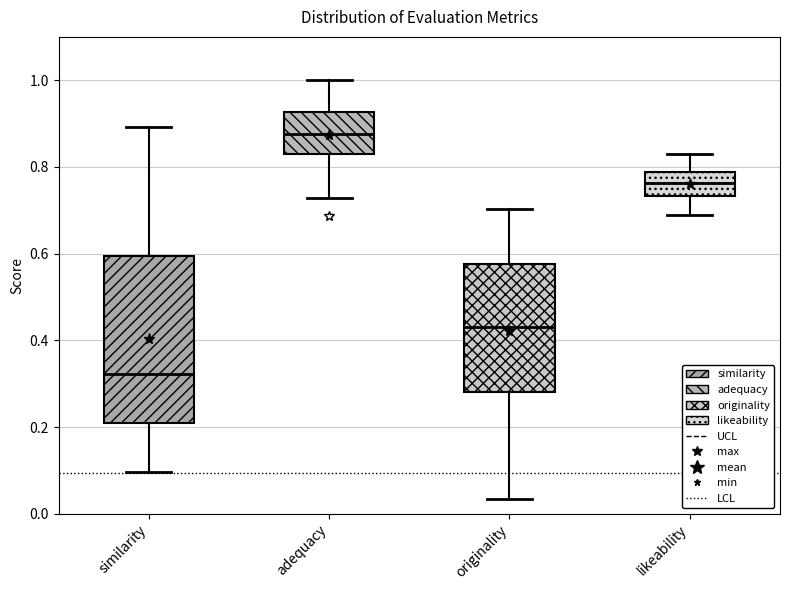

Where is the upper edge of the box for originality on the y-axis? The values are not printed on the chart, so give them approximately, as read against the axis.

0.58